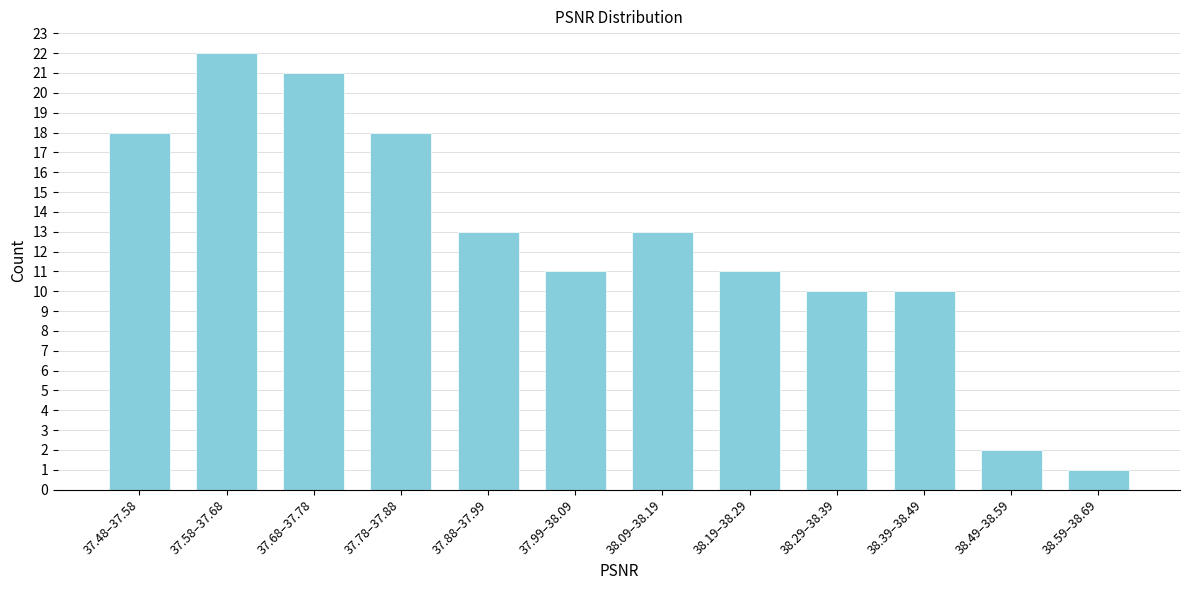

Reading left to right, transcribe all the data shown in this chart.

18	22	21	18	13	11	13	11	10	10	2	1